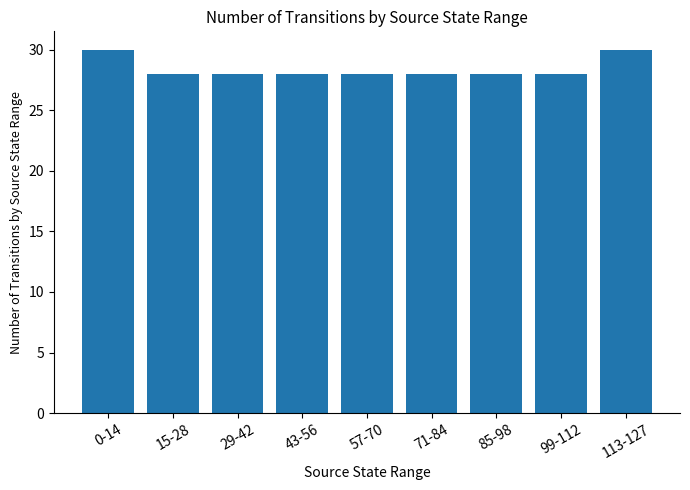

What is the label of the 6th bar from the left?

71-84